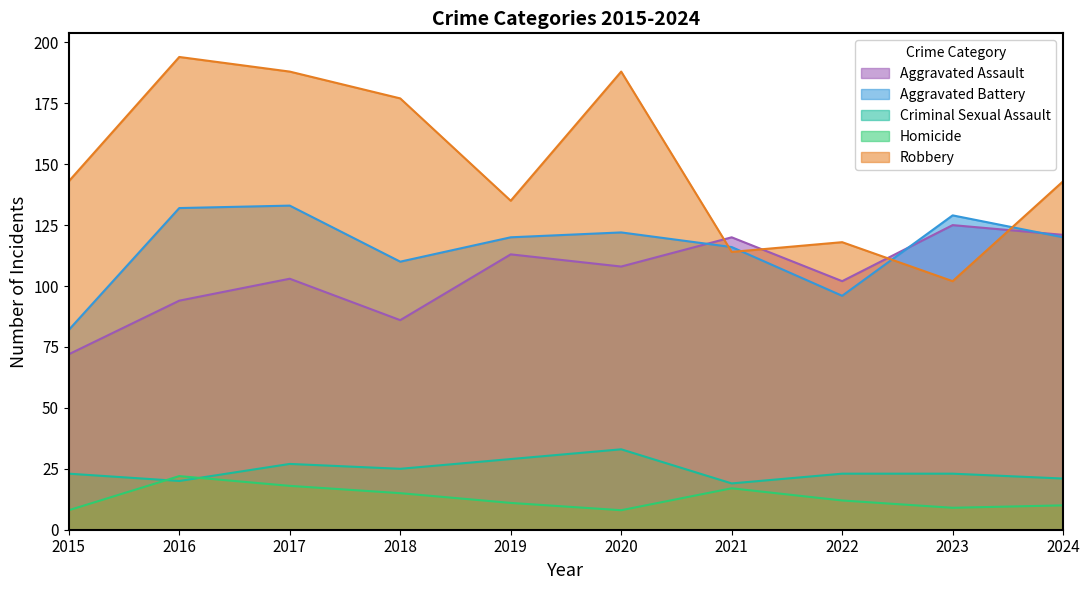

The value of Aggravated Battery at 2016 is 74. True or false?

False